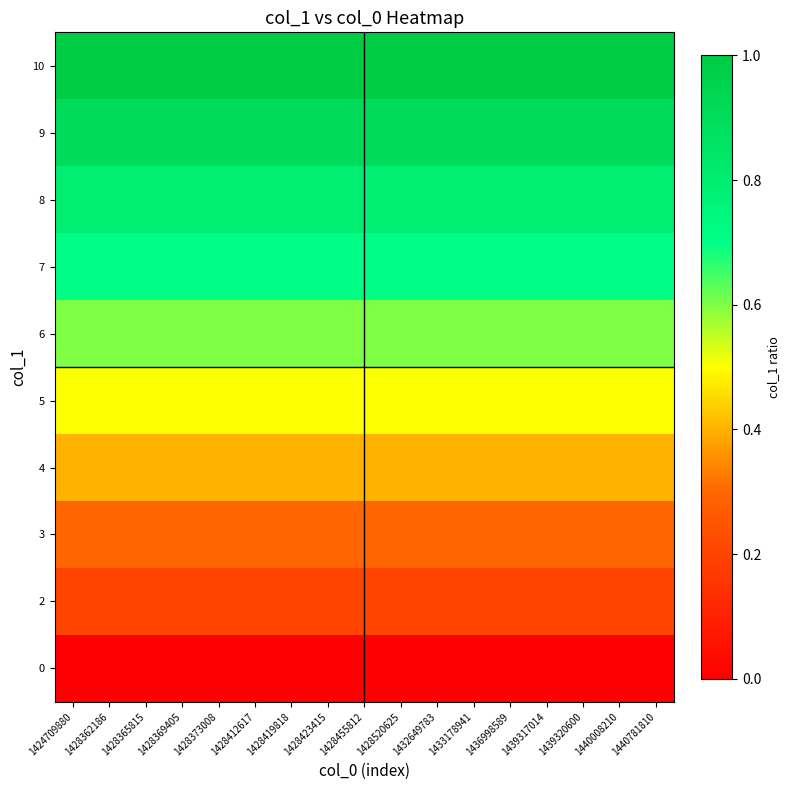

Which series has the largest range (max minus min)?

row_0